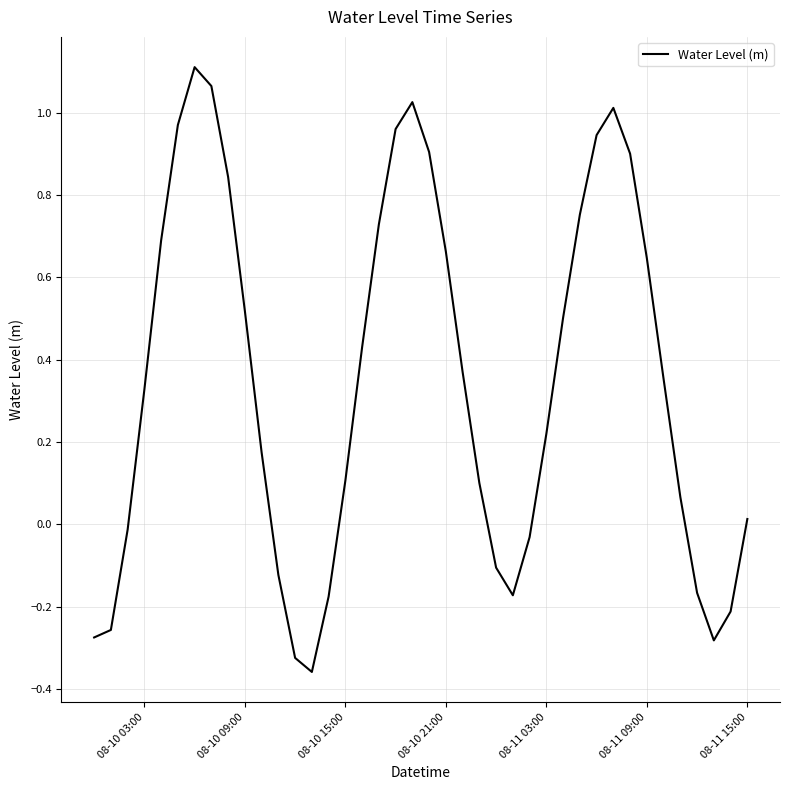

What is the label of the 16th point from the left?

08-10 15:00